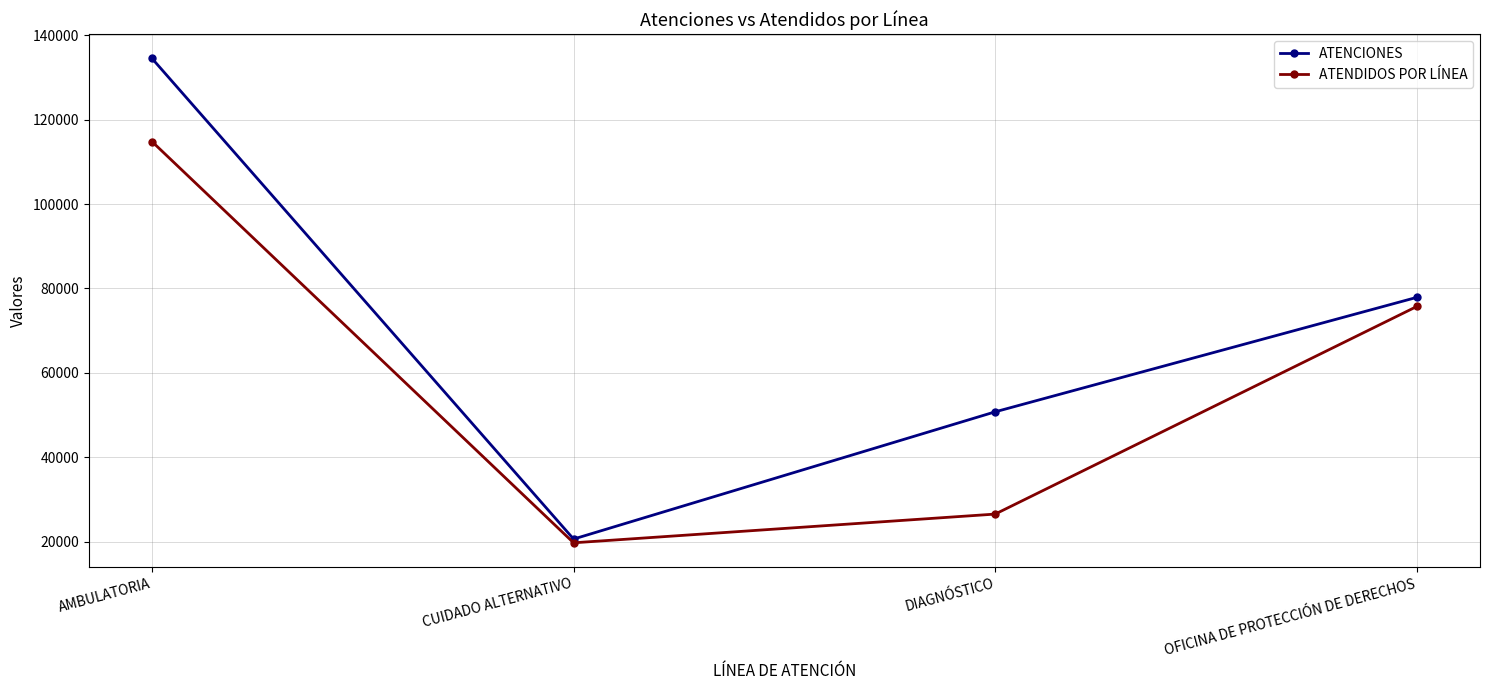

Which category has the highest value across all series?

AMBULATORIA